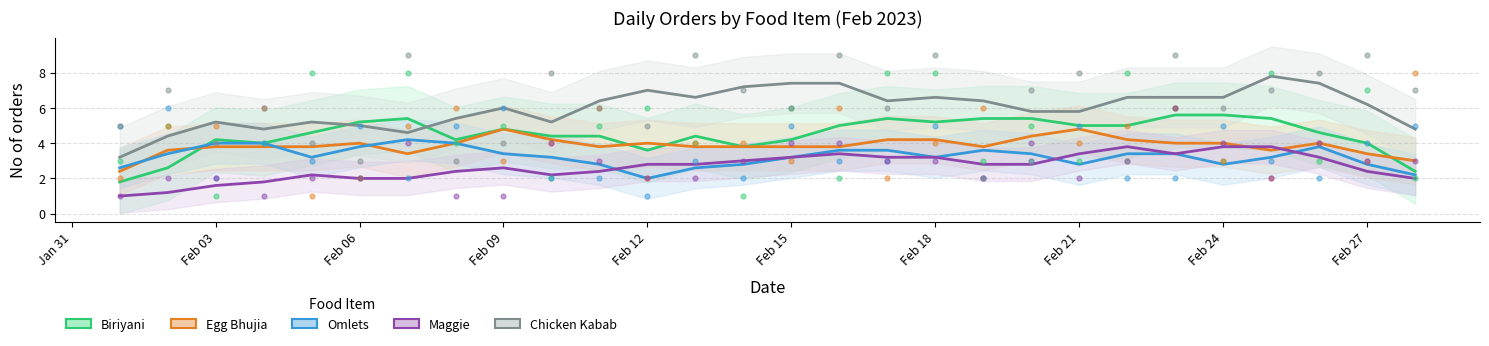

Is the value of Omlets at 2023-02-21 greater than the value of Biriyani at 2023-02-20?

No